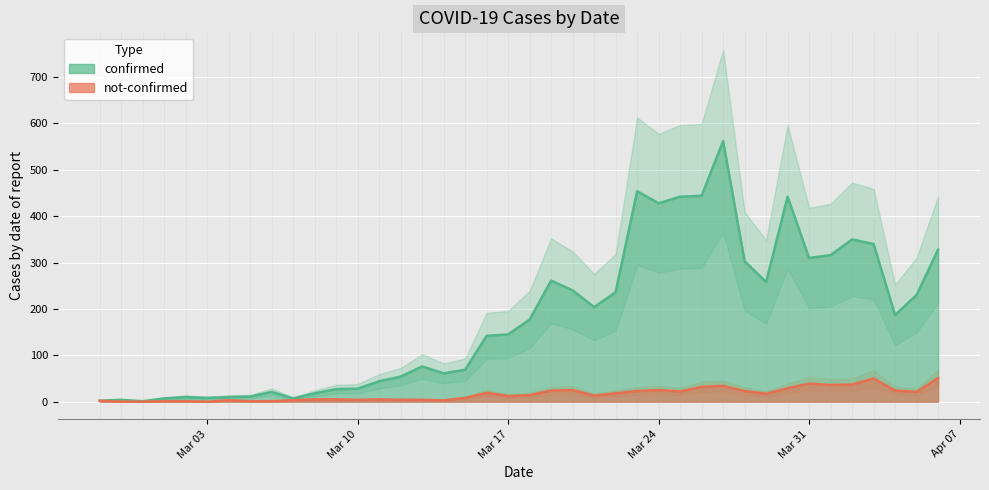

At which label does not-confirmed reach its peak?

2020-04-06